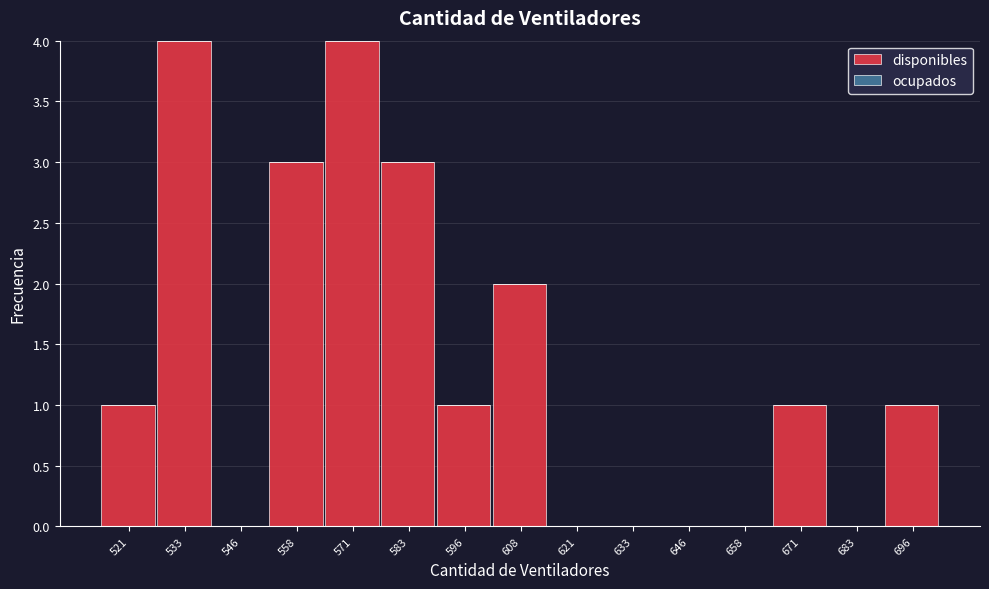

Reading left to right, list all the values displayed in this chart.

521=1	533=4	546=0	558=3	571=4	583=3	596=1	608=2	621=0	633=0	646=0	658=0	671=1	683=0	696=1